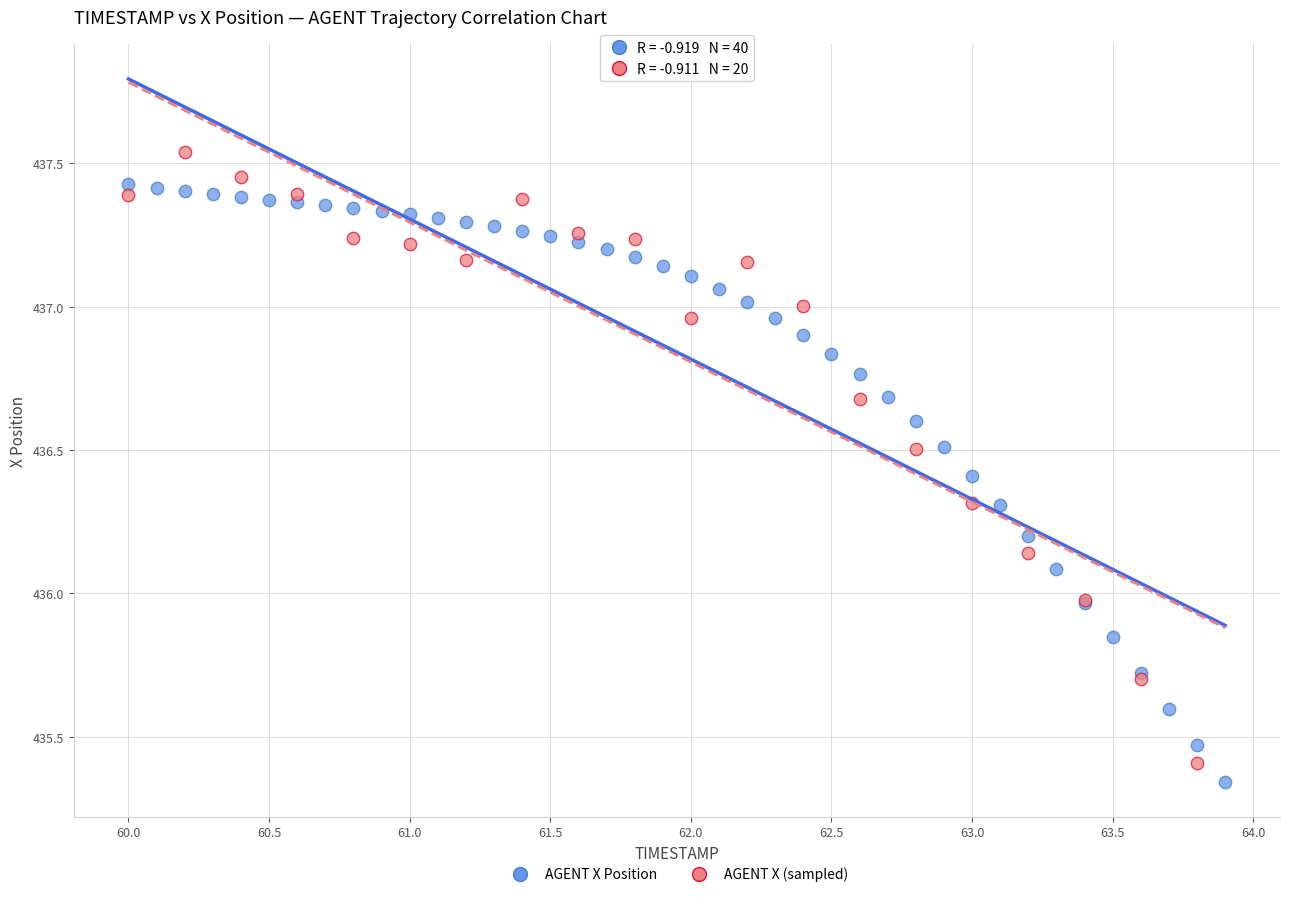

Which series reaches the maximum Y coordinate?

AGENT X (sampled)